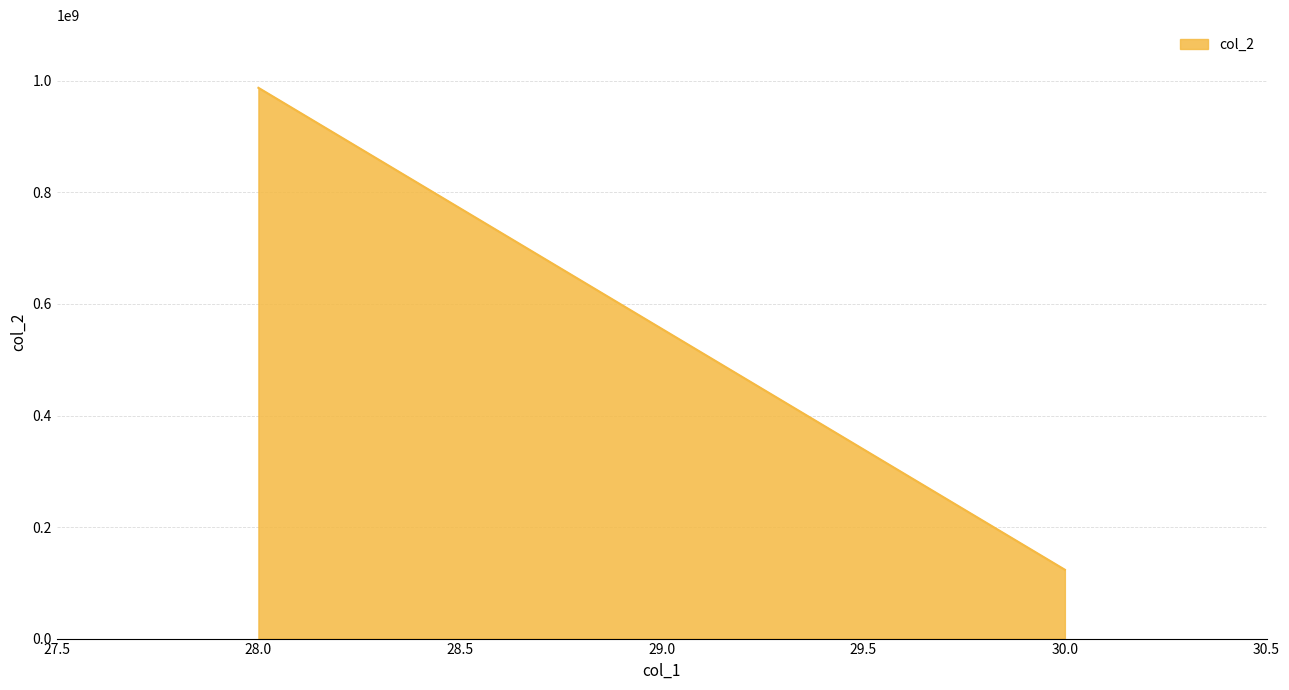

At which label is the value closest to 555555555?

30